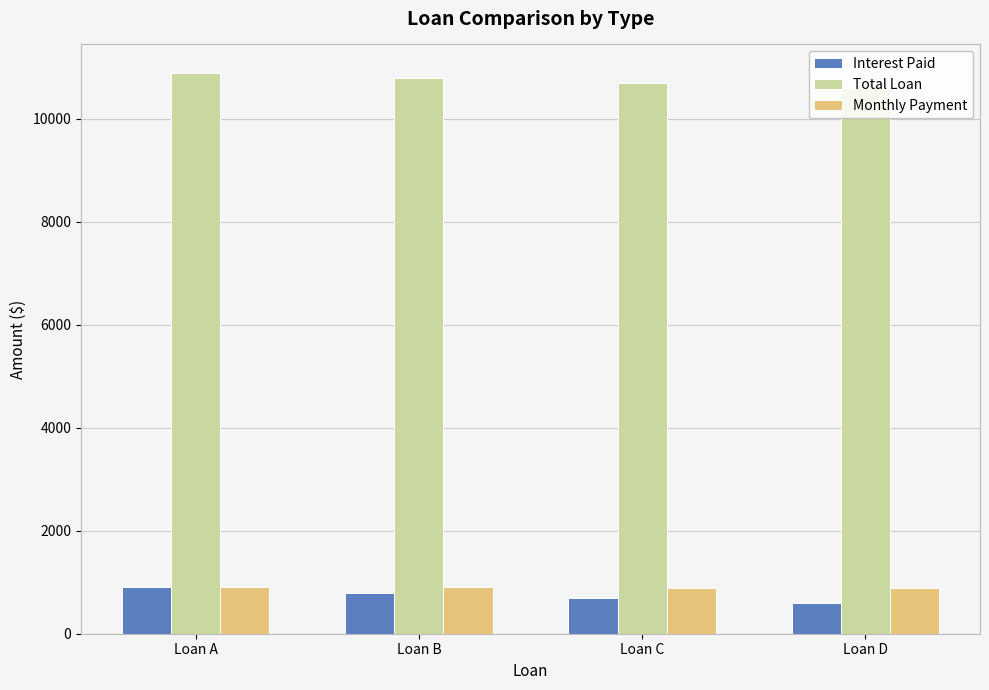

How many Total Loan values are between 10700 and 10900?

3